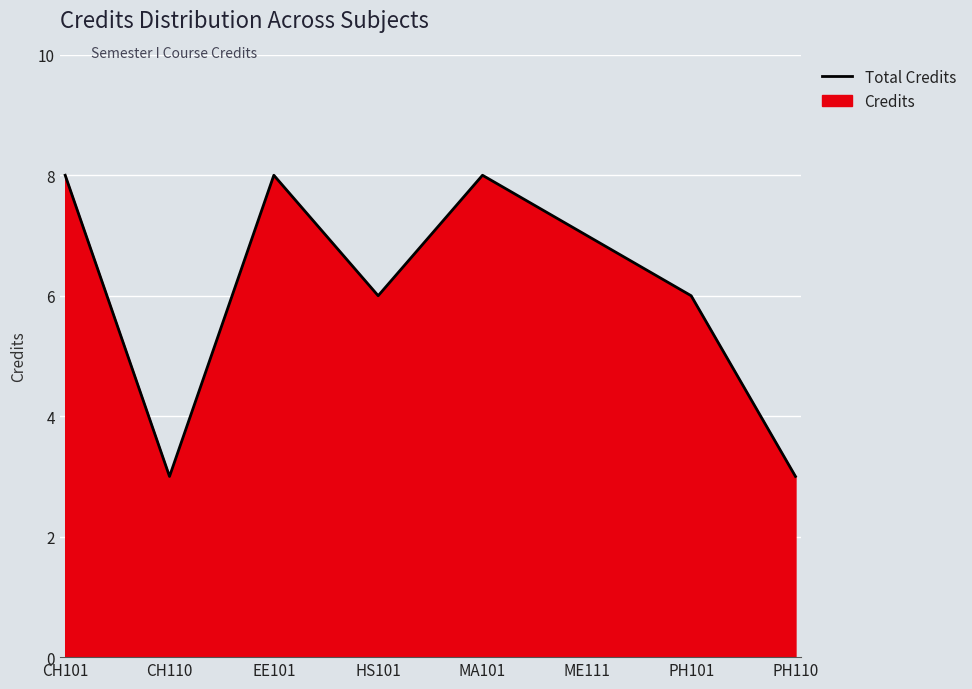

What position from the right is CH101?

8